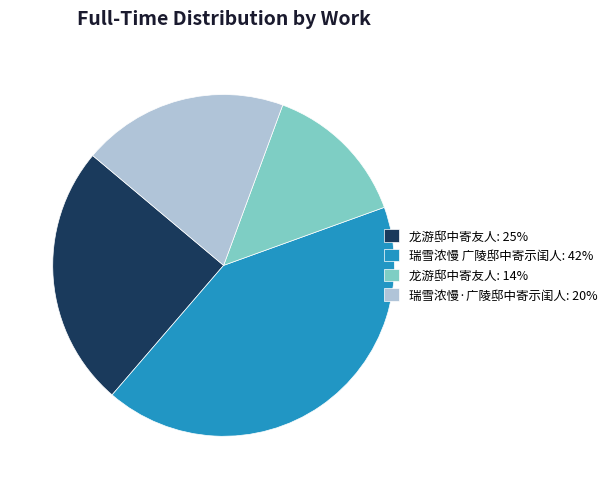

True or false: 瑞雪浓慢·广陵邸中寄示闺人: 20% accounts for 6% of the total.

False